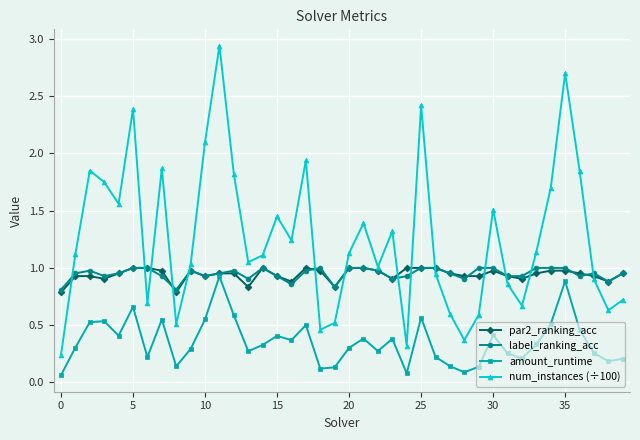

True or false: num_instances (÷100) and amount_runtime intersect in this chart.

False